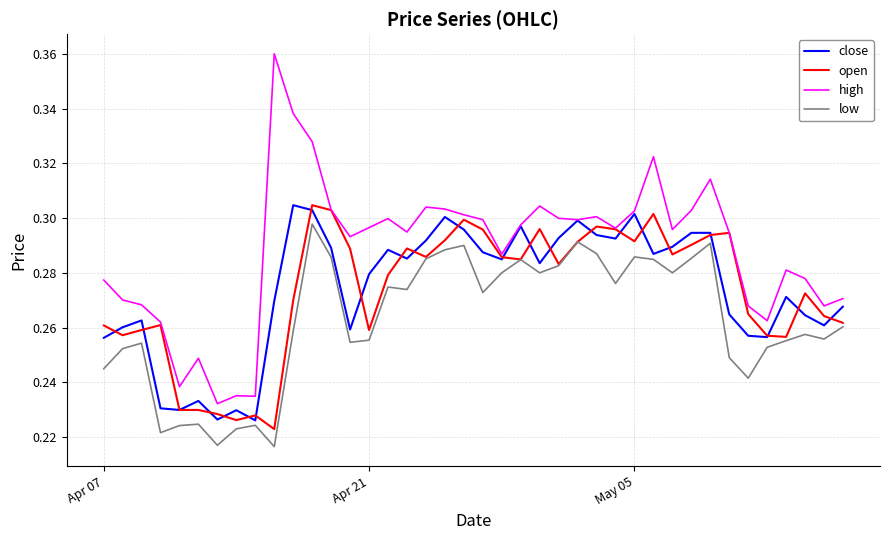

Which series has the widest spread of values?

high